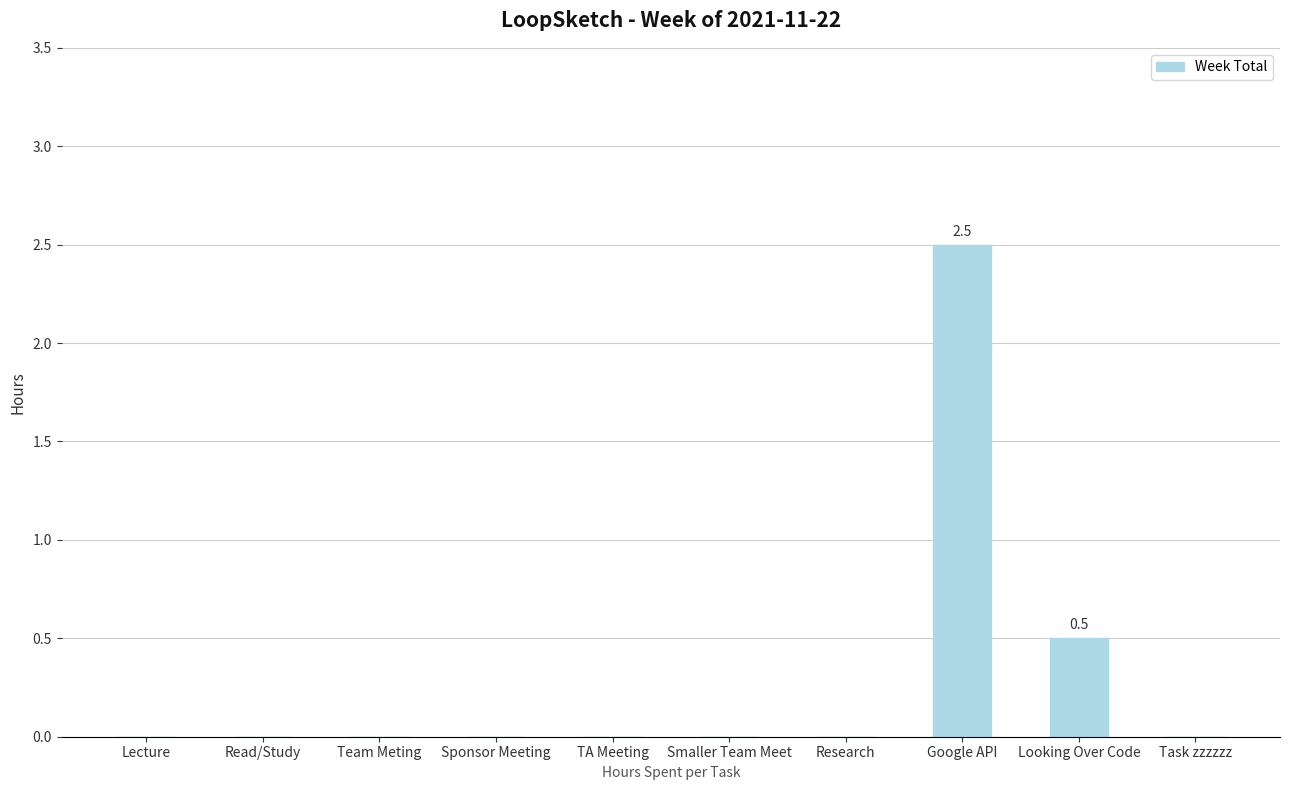

Count the number of data series in this chart.

1